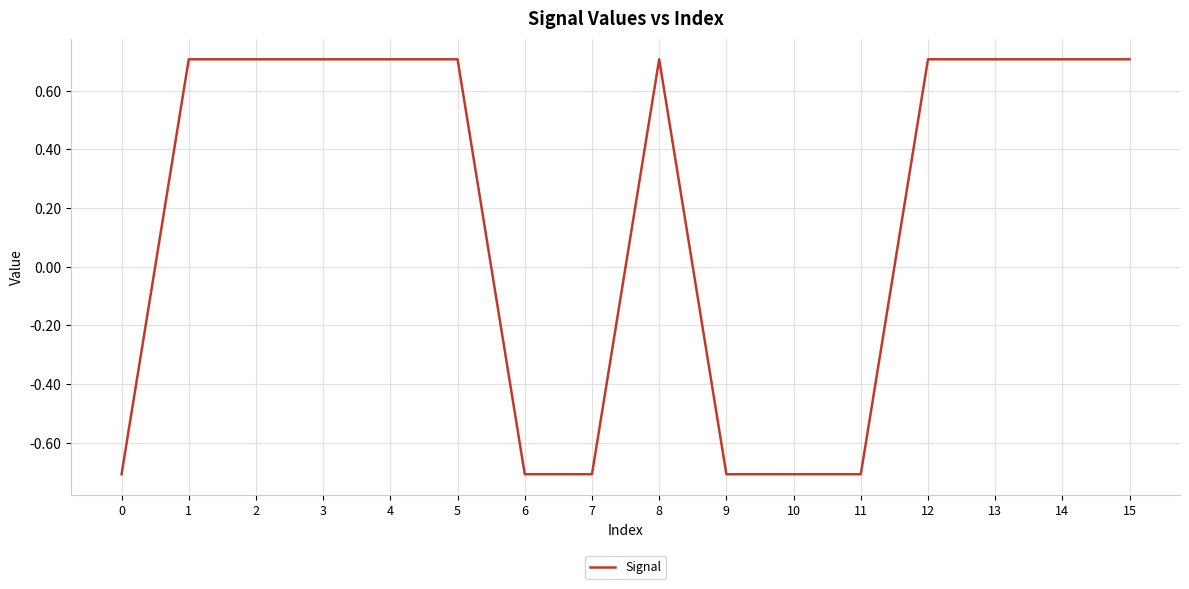

Is it true that the value at 7 is -1.0?

False